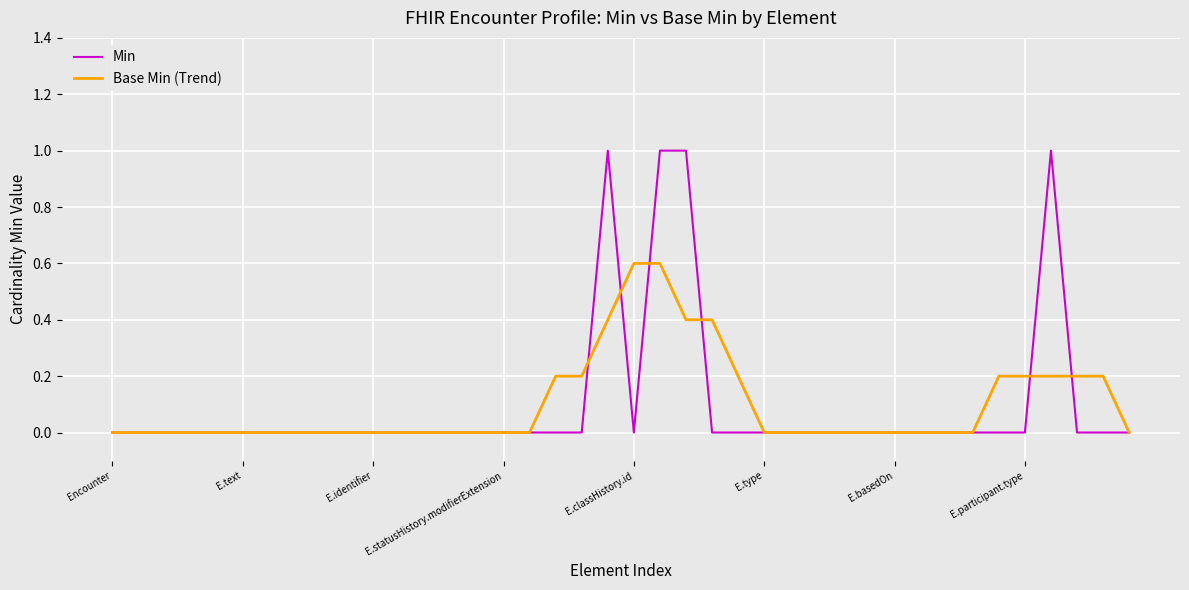

Rank the series by their maximum value, from lowest to highest.

Base Min (Trend), Min